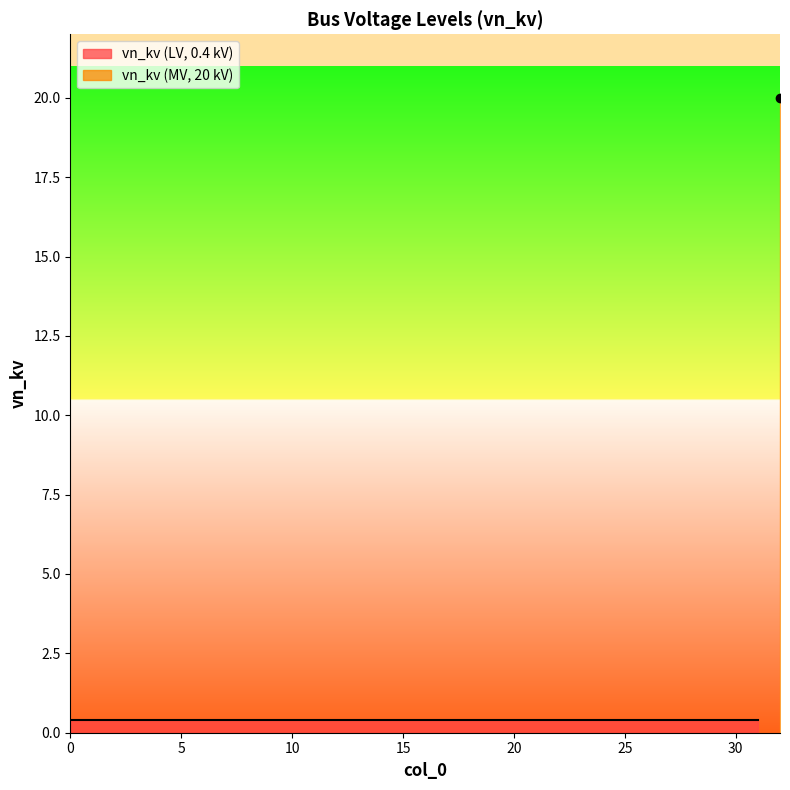

The chart shows a value of 0.3 at 23. True or false?

False